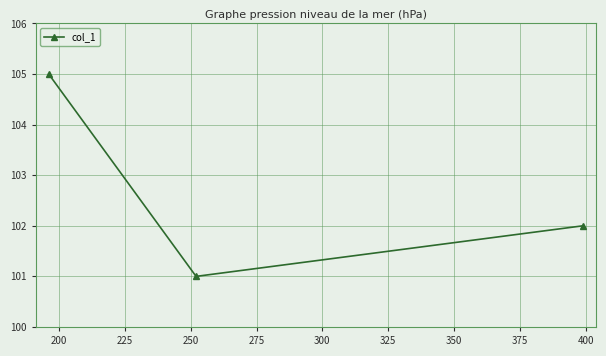

What is the difference between the maximum and minimum values?

4